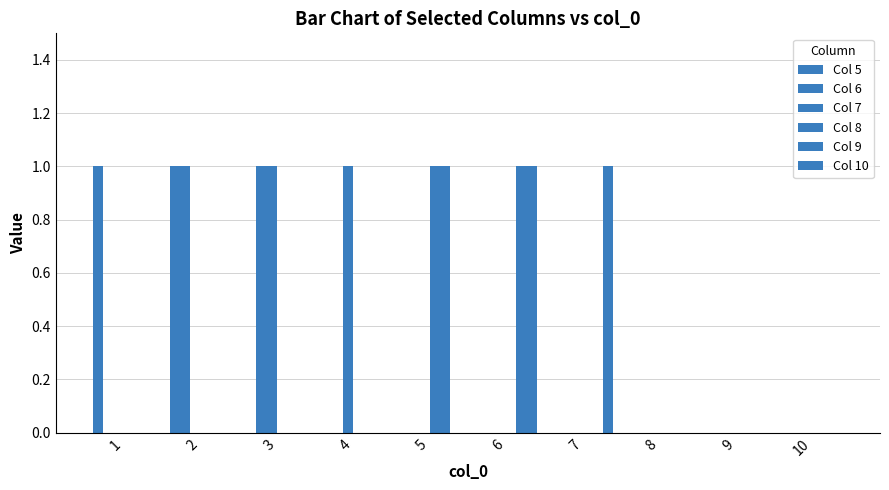

Rank the series at 5 from lowest to highest value.

Col 5, Col 6, Col 7, Col 10, Col 8, Col 9